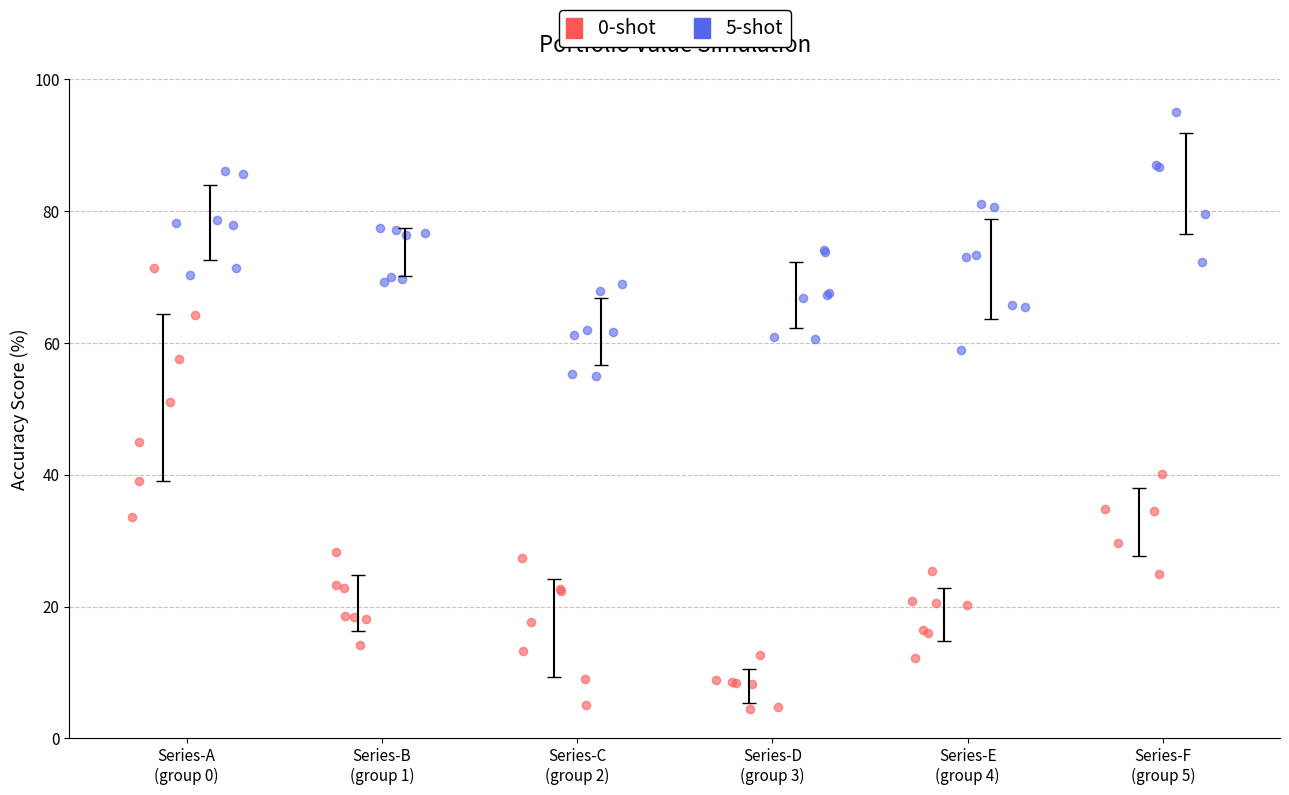

Which series reaches the minimum Y coordinate?

0-shot